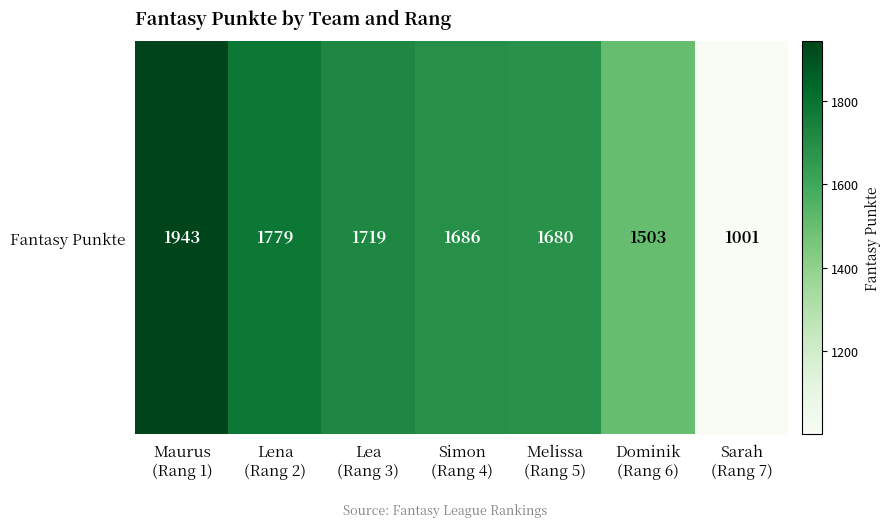

The value at Lea
(Rang 3) is 1719. True or false?

True